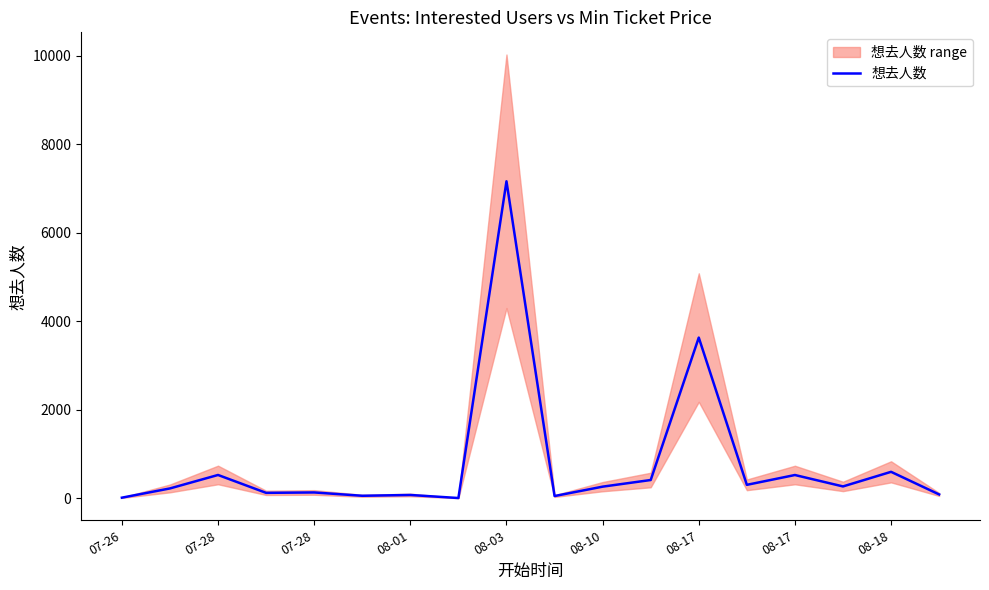

What is the label of the 3rd point from the left?

07-28